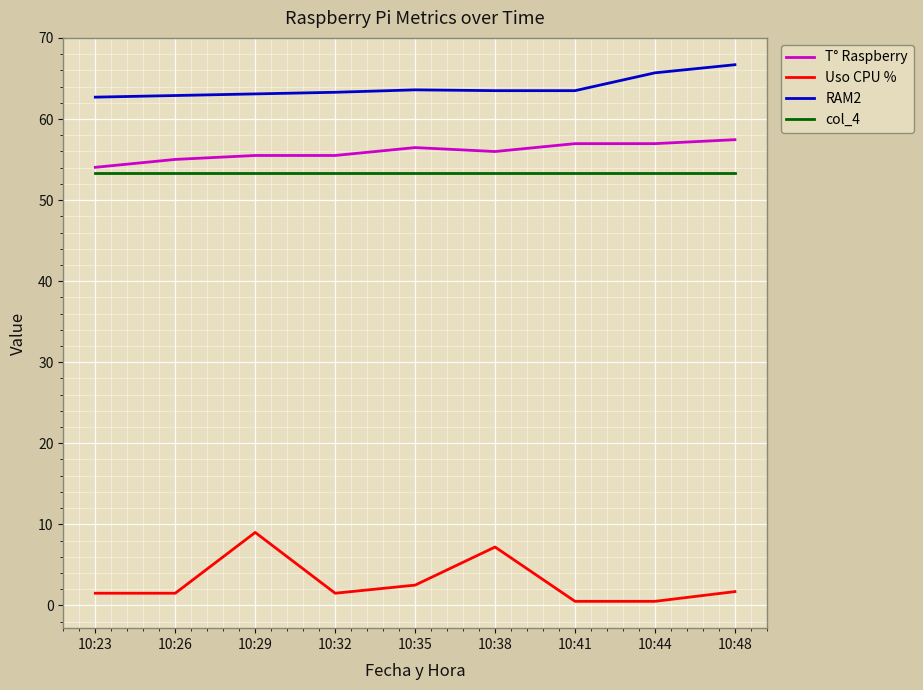

Count the number of categories in the chart.

9